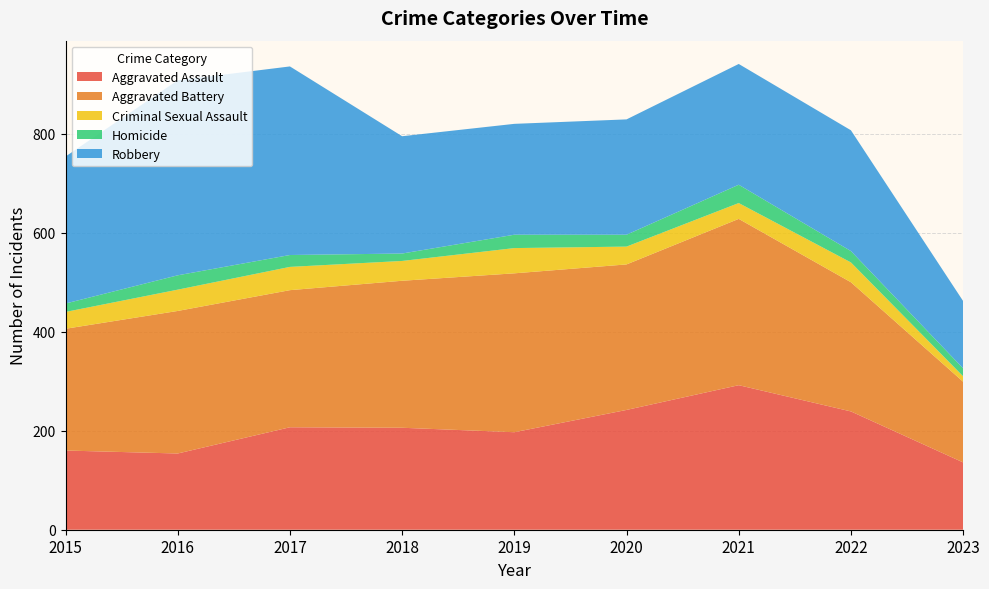

Reading left to right, what are all the values shown in this chart?

Aggravated Assault: 2015=160	2016=154	2017=207	2018=206	2019=197	2020=242	2021=292	2022=239	2023=136
Aggravated Battery: 2015=246	2016=288	2017=277	2018=297	2019=321	2020=294	2021=336	2022=261	2023=163
Criminal Sexual Assault: 2015=34	2016=43	2017=47	2018=40	2019=51	2020=36	2021=32	2022=40	2023=11
Homicide: 2015=17	2016=29	2017=24	2018=15	2019=27	2020=24	2021=37	2022=23	2023=16
Robbery: 2015=297	2016=394	2017=381	2018=237	2019=224	2020=233	2021=244	2022=244	2023=136